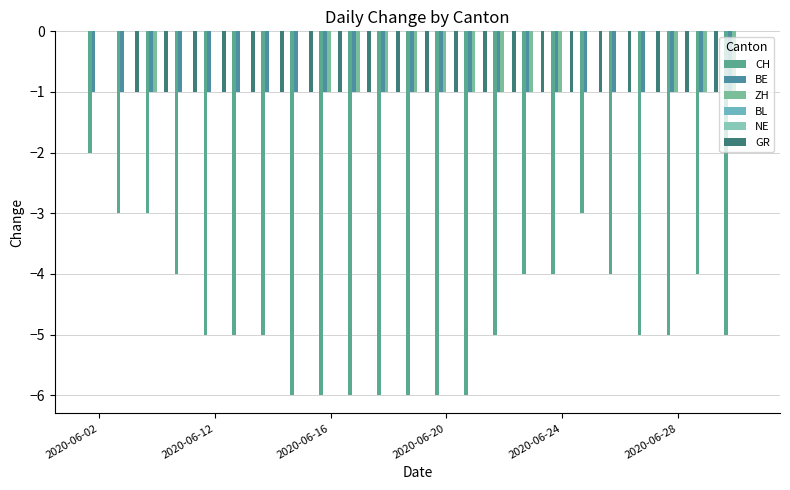

Rank the series by their maximum value, from highest to lowest.

ZH, BL, NE, GR, BE, CH